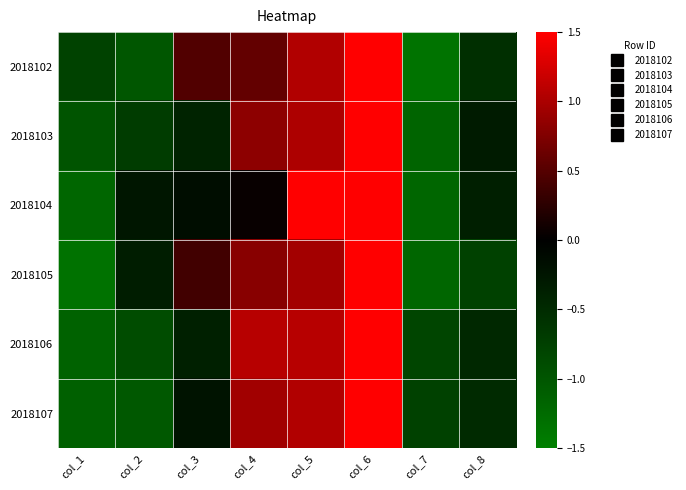

What is the smallest value displayed?

-1.4